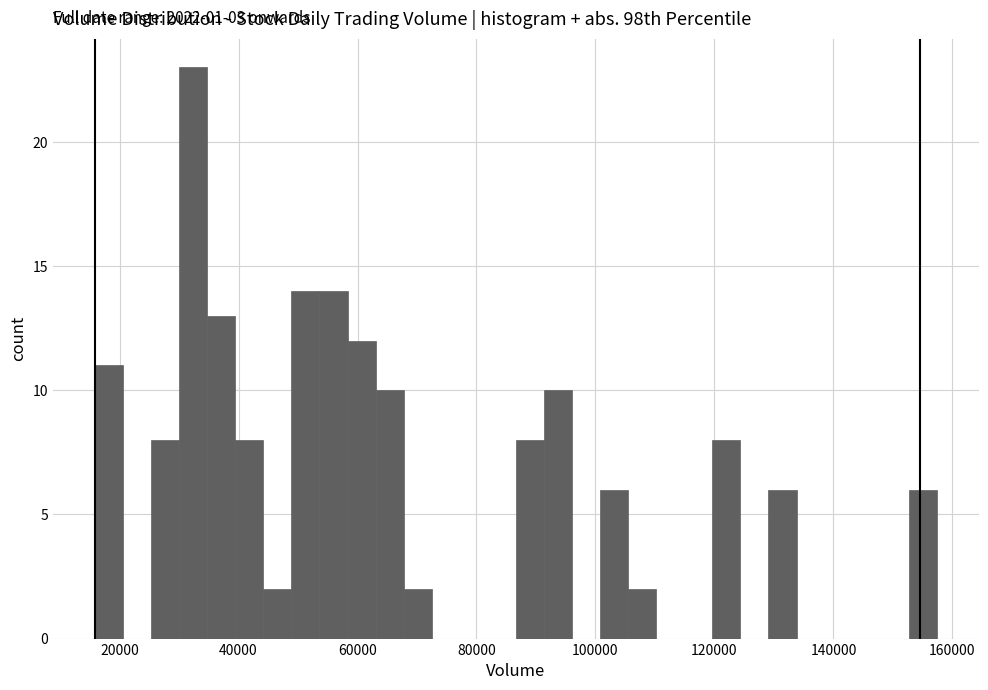

Read against the x-axis, roughly where is the centre of the tallest bar?

32000